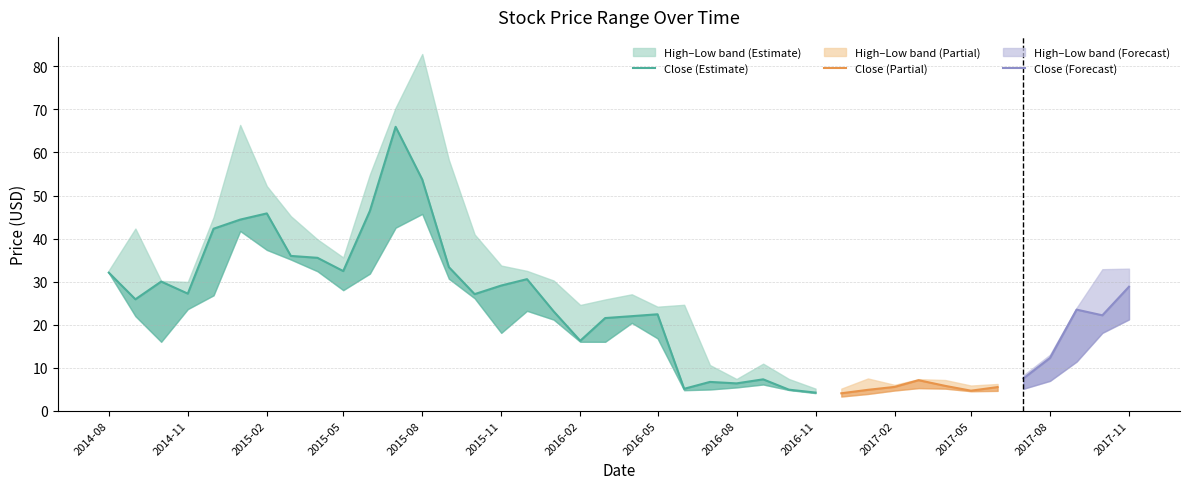

How many lines are shown in the chart?

3